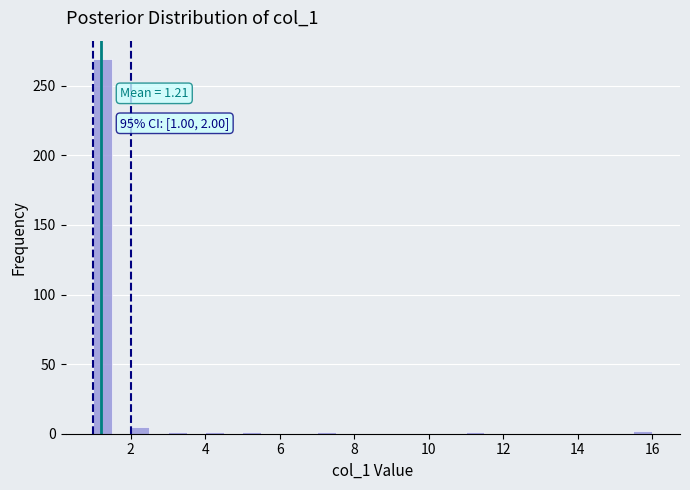

Read against the x-axis, roughly where is the centre of the tallest bar?

1.2